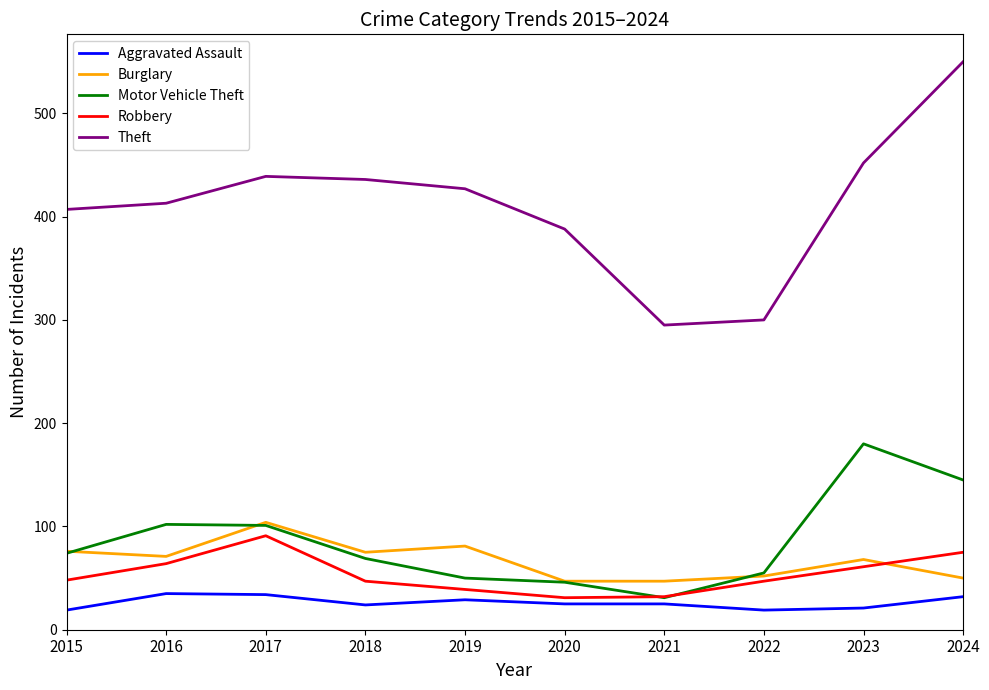

What is the difference between the second highest and minimum values in the Aggravated Assault series?

15